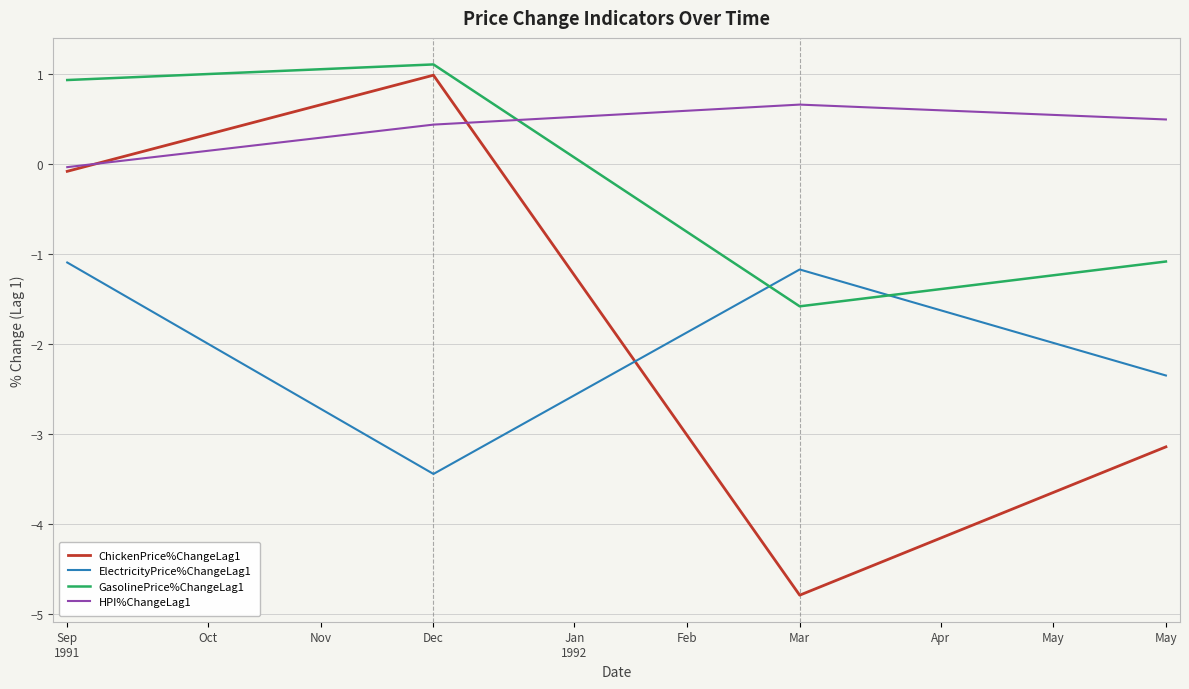

After their last crossing, which series has the higher values: ElectricityPrice%ChangeLag1 or ChickenPrice%ChangeLag1?

ElectricityPrice%ChangeLag1